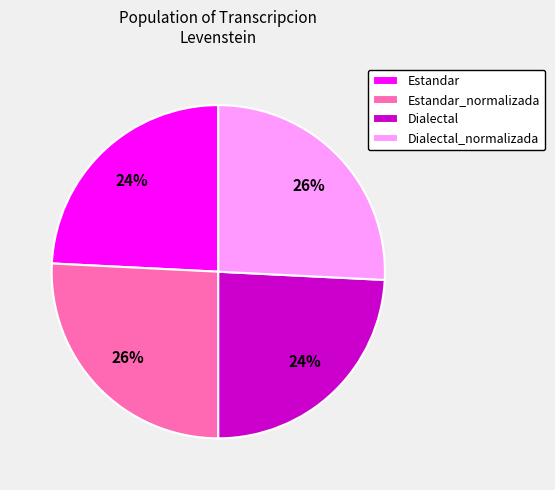

To the nearest percent, what is the combined percentage of Dialectal_normalizada and Estandar_normalizada?

52%